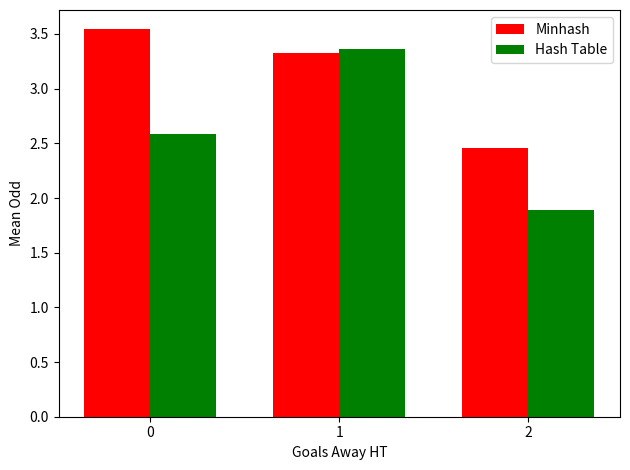

What is the approximate value of Minhash at 1?

3.3